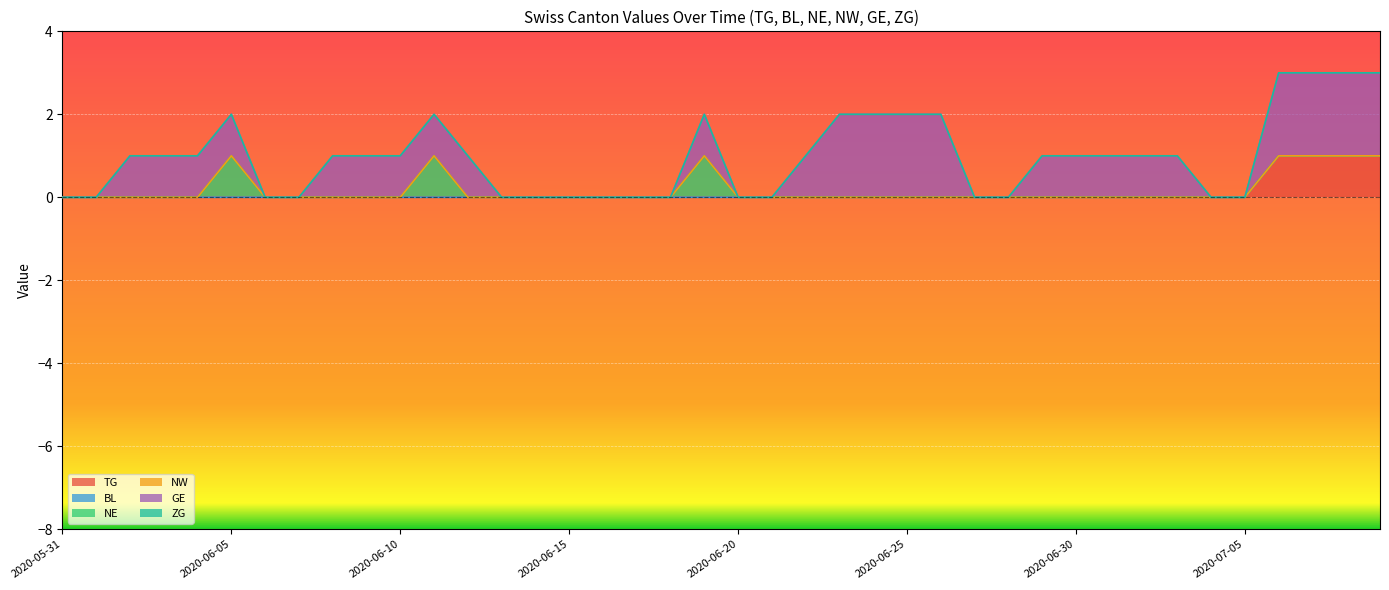

True or false: GE has a value of 0 at 2020-06-07.

True